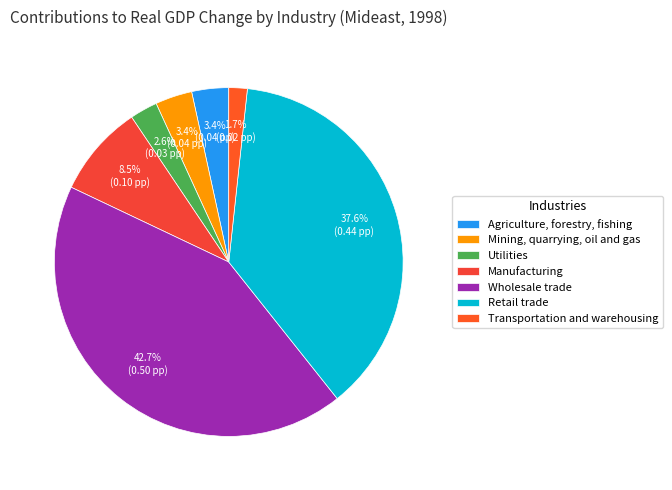

True or false: Wholesale trade accounts for 35% of the total.

False